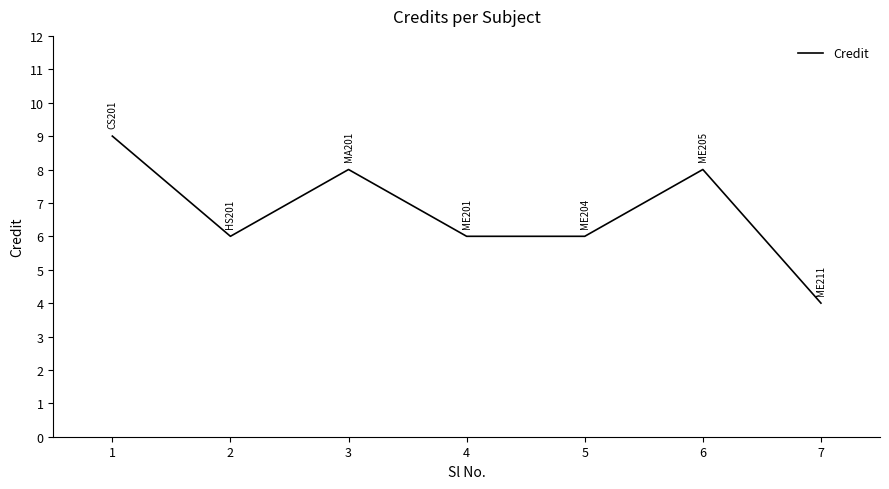

Count the number of categories in the chart.

7